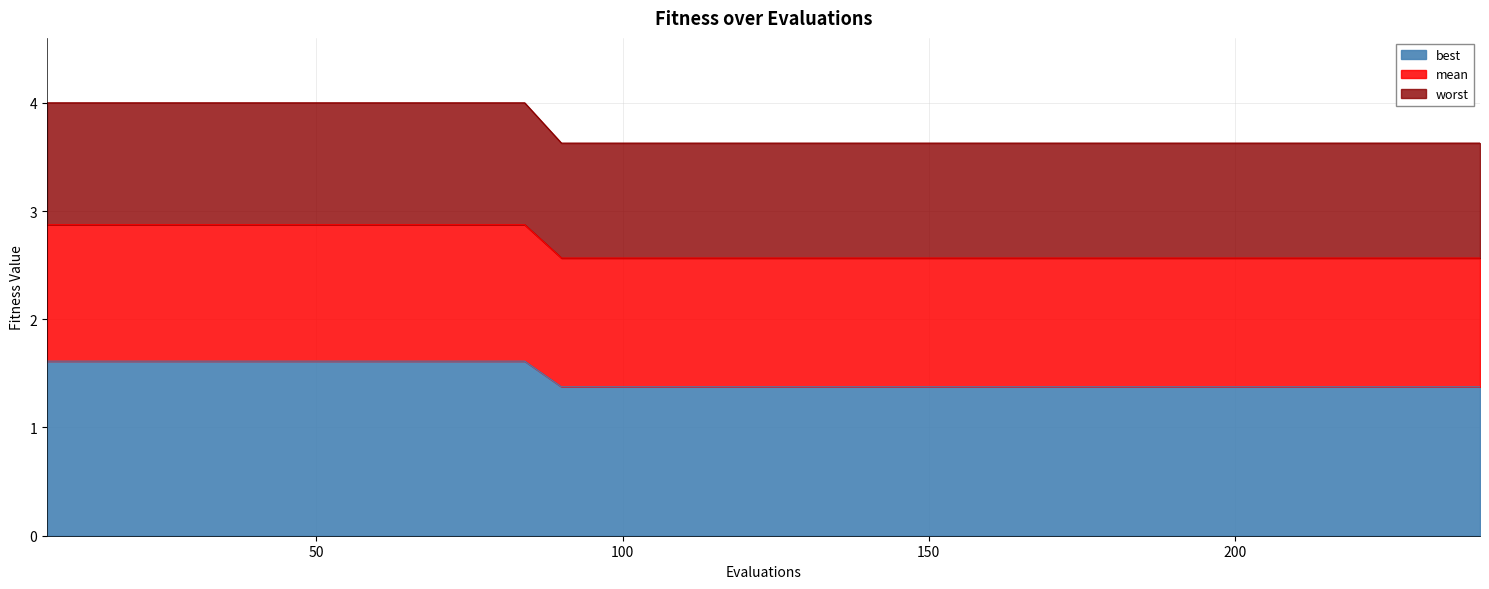

What are all the series names shown in the legend?

best, mean, worst